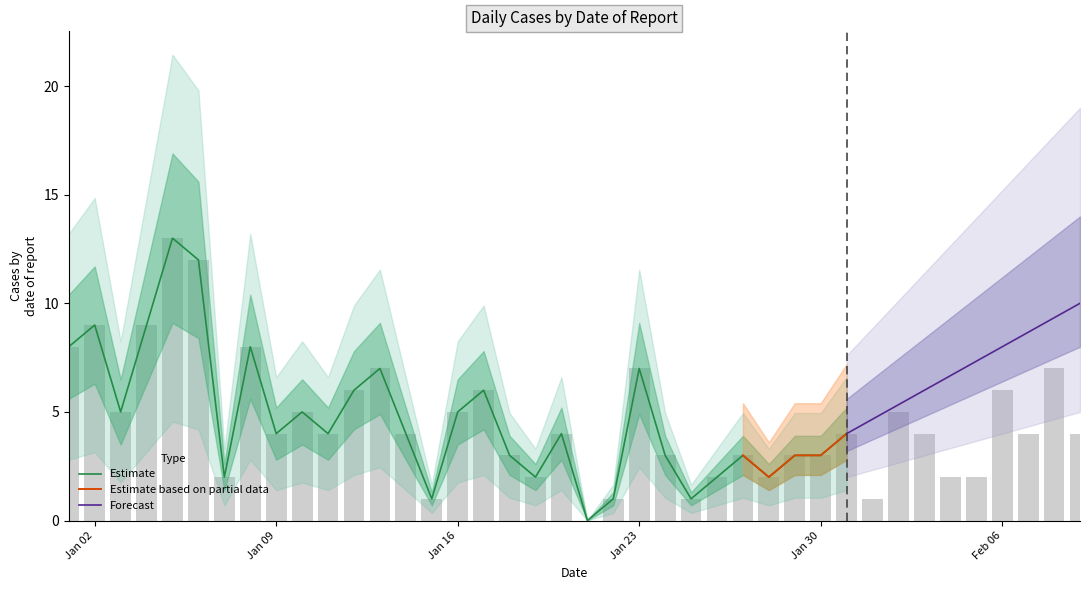

What is the average value?

5